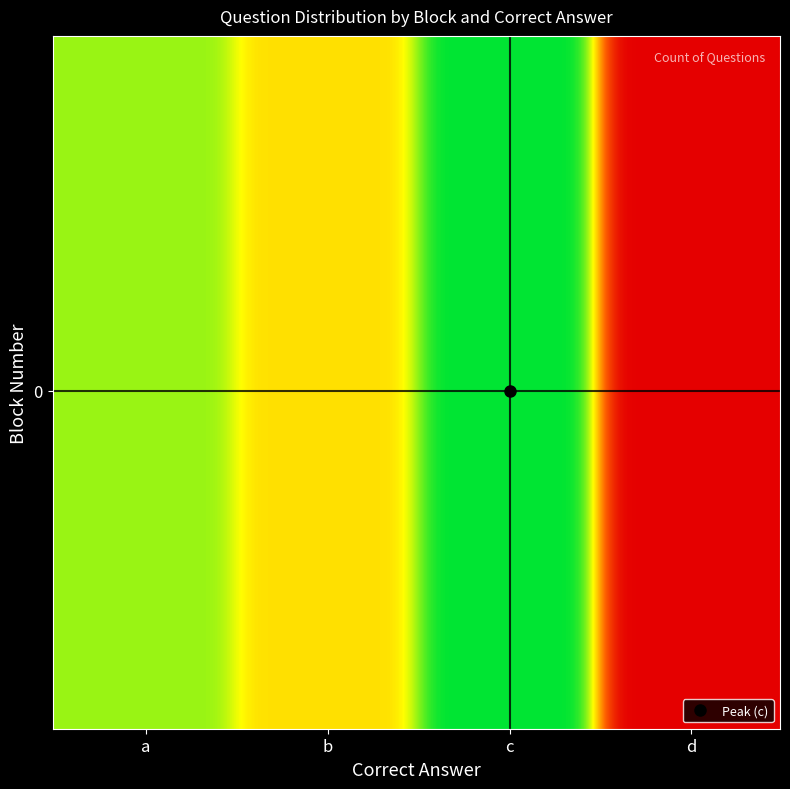

At how many categories does at least one series exceed 8?

3